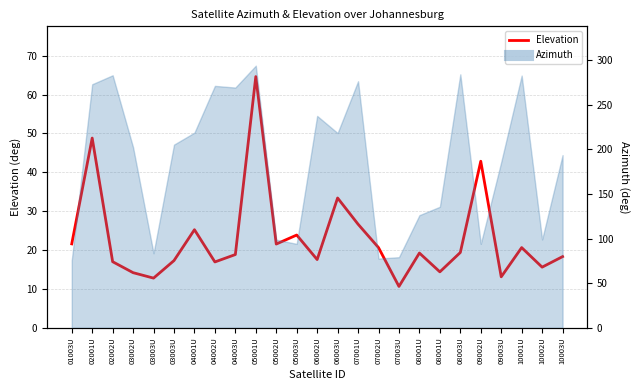

Reading left to right, transcribe all the data shown in this chart.

21.6	48.8	17.0	14.2	12.8	17.3	25.2	16.9	18.9	64.6	21.6	23.9	17.6	33.4	26.7	20.6	10.7	19.2	14.4	19.4	42.9	13.1	20.6	15.6	18.3